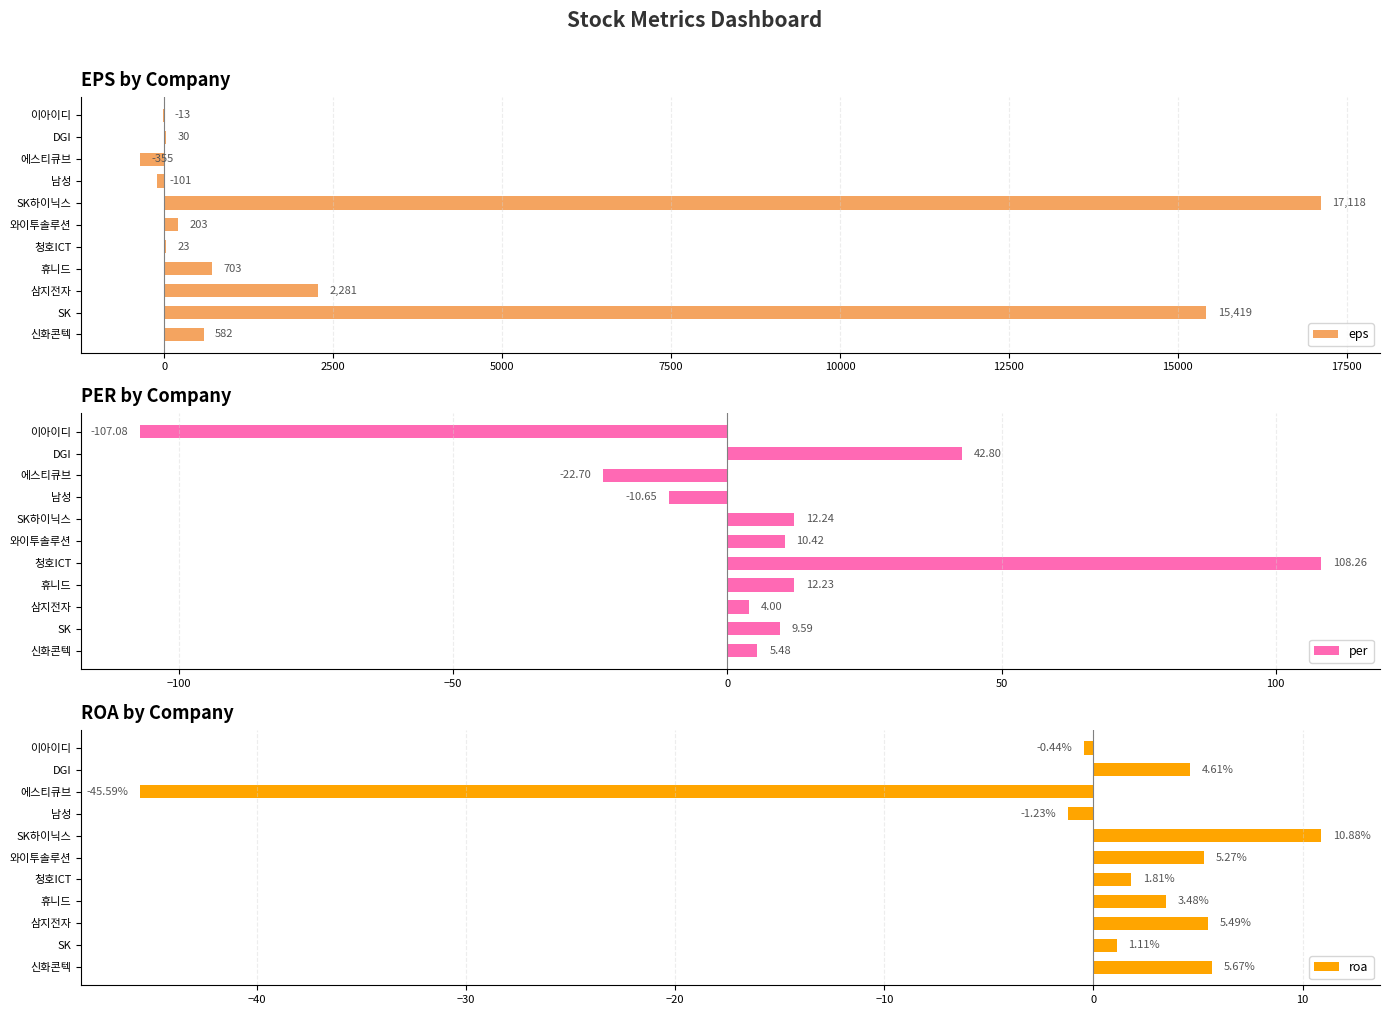

What is the greatest value displayed?

17118.0